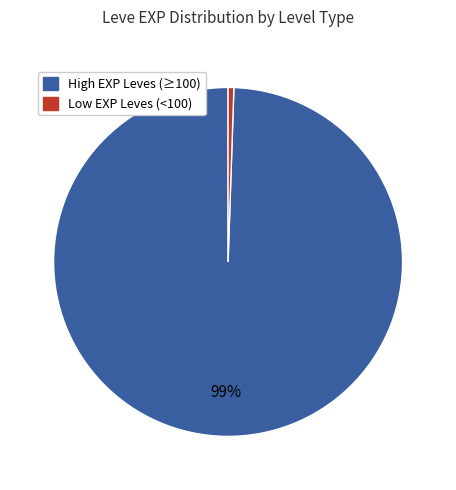

How many segments does this pie chart have?

2